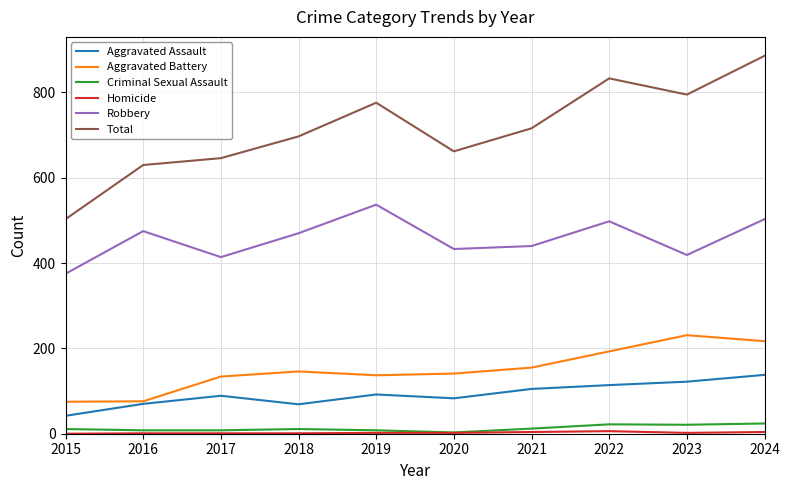

Is it true that Aggravated Battery equals 245 at 2018?

False